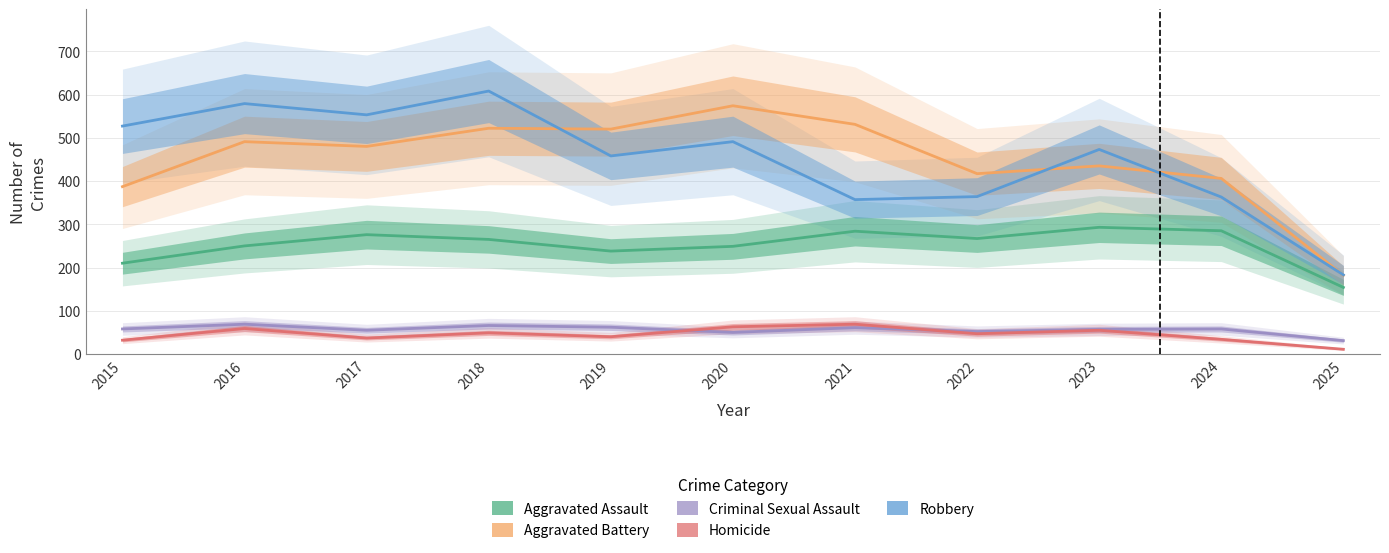

The Criminal Sexual Assault series shows 55 at 2017. True or false?

True